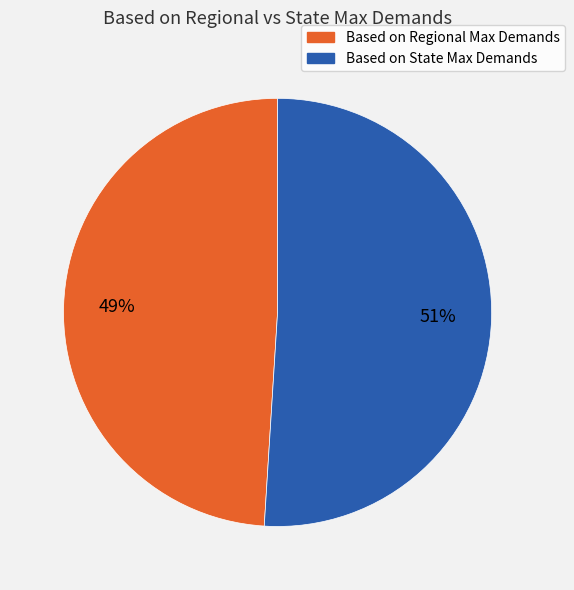

What is the majority slice?

Based on State Max Demands